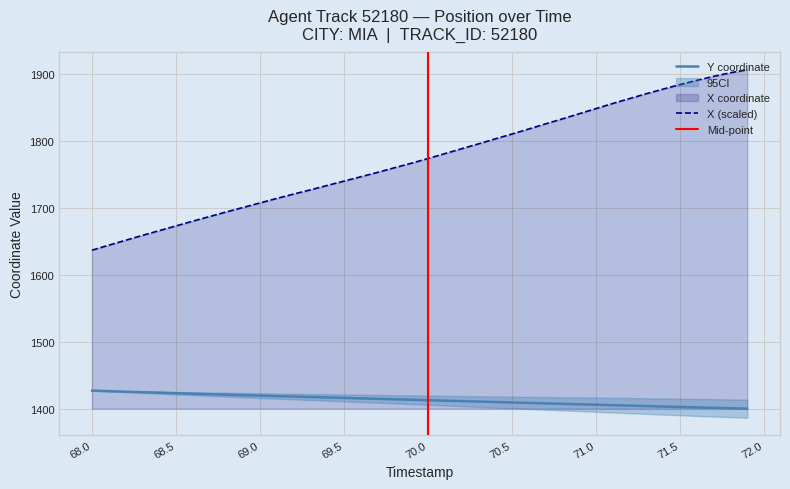

At how many categories does at least one series exceed 1710?

29